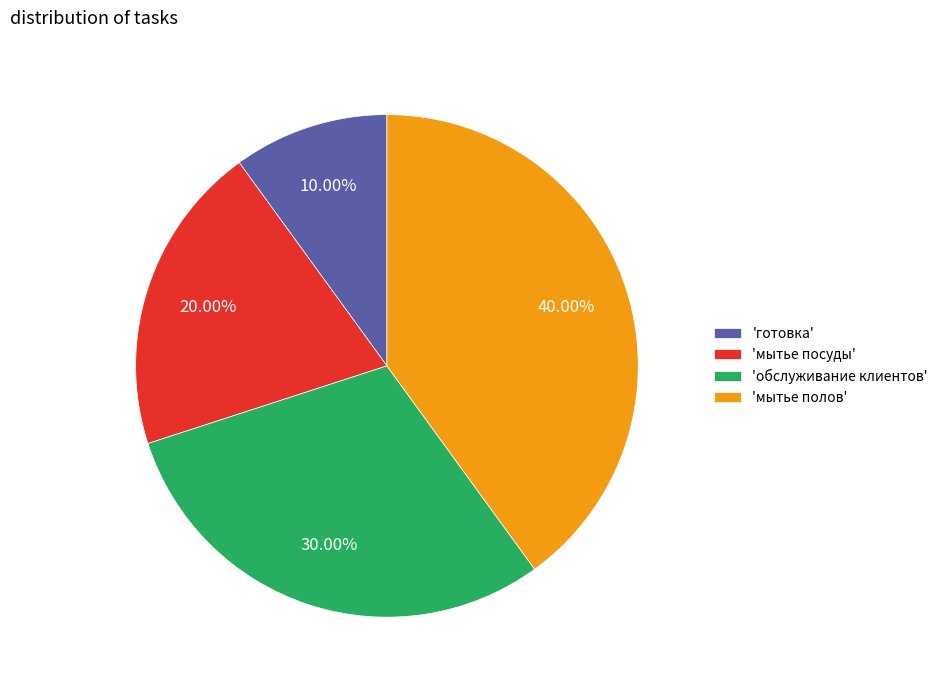

Count the number of slices in the pie.

4